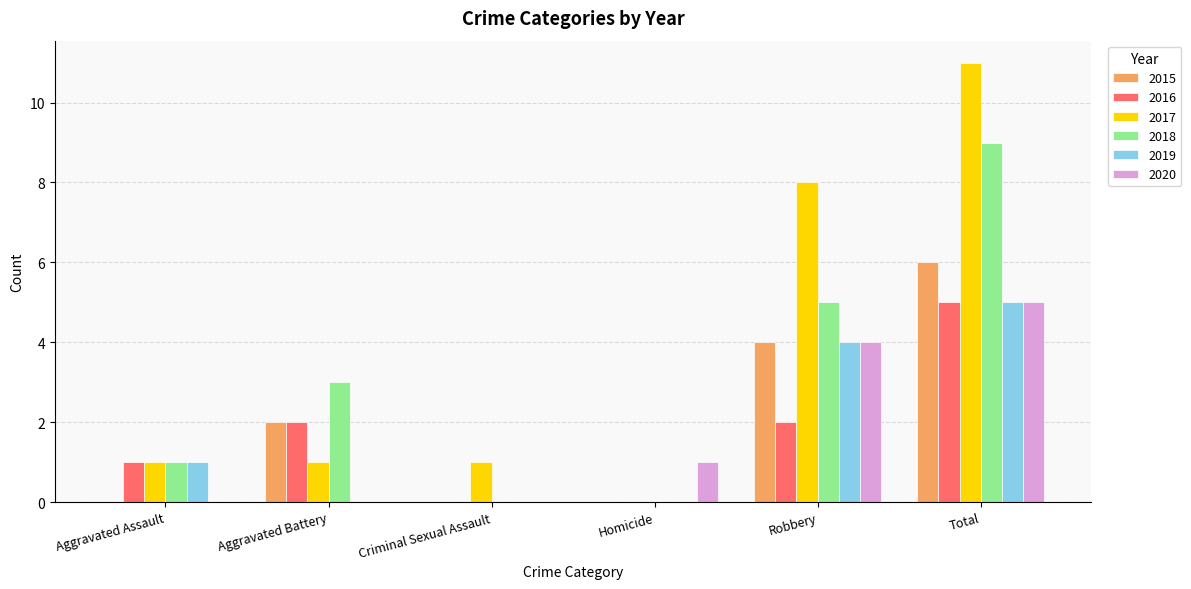

What is the total value across all series at Aggravated Battery?

8